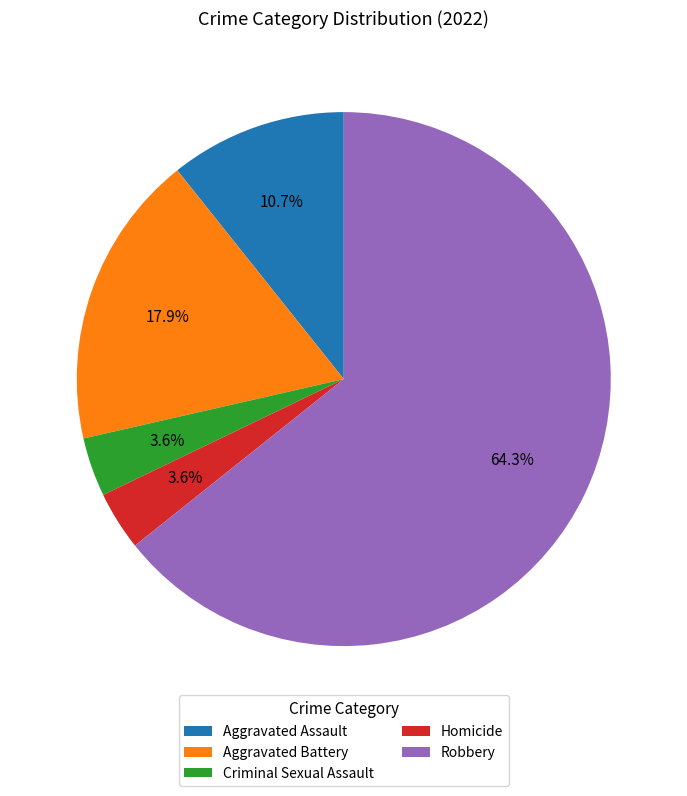

Count the number of slices in the pie.

5